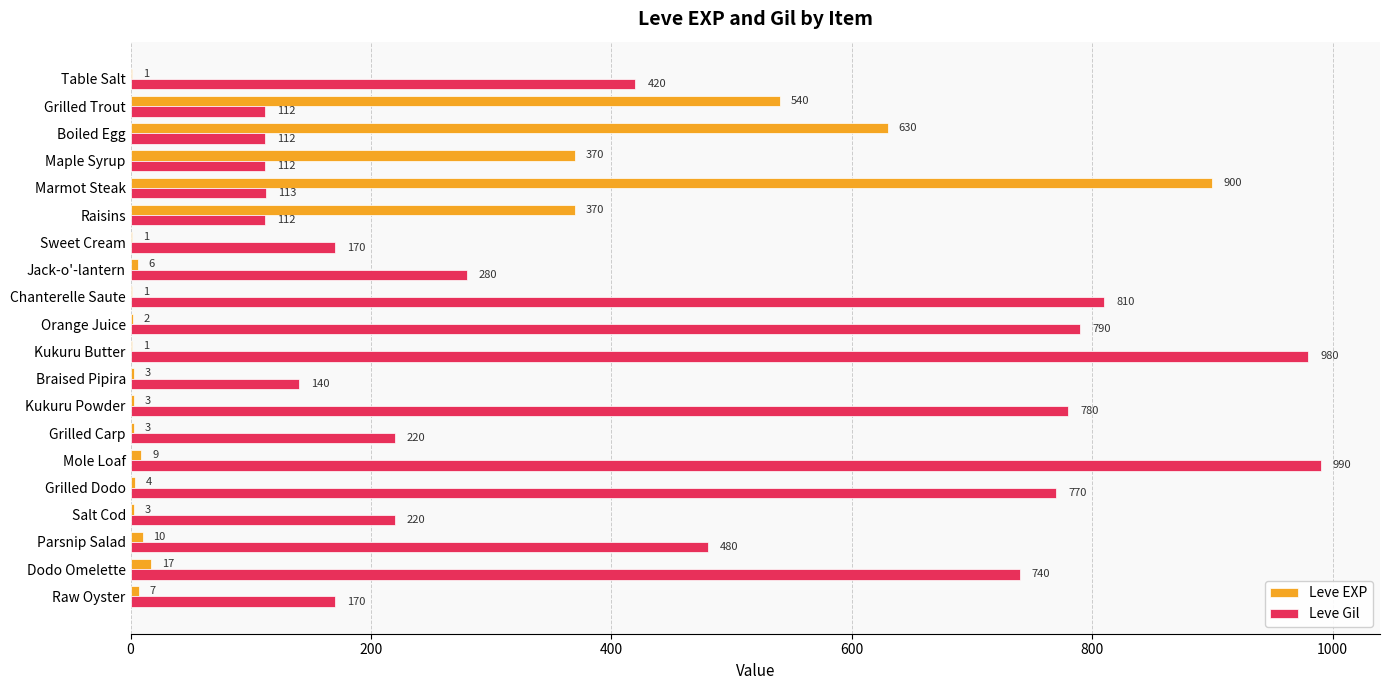

The value of Leve EXP at Sweet Cream is 1. True or false?

True